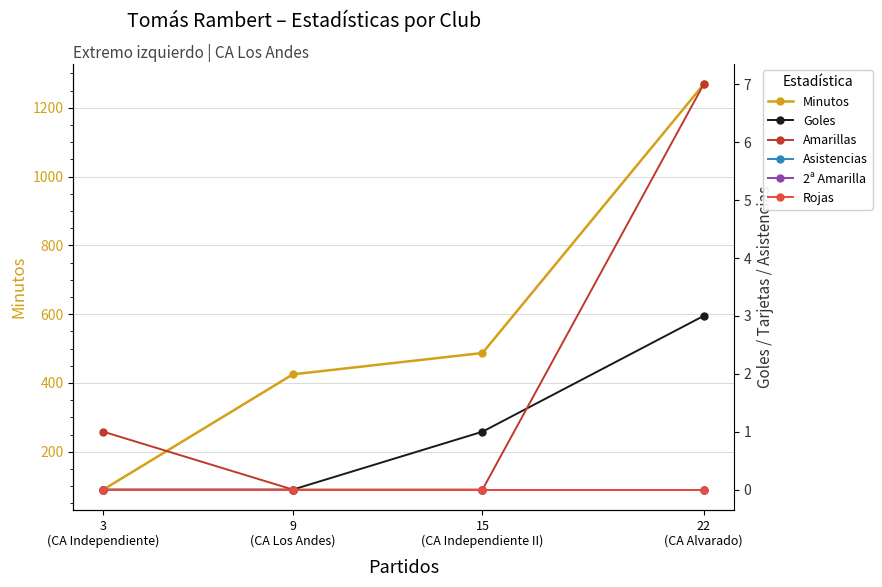

Reading left to right, extract all data points from this chart.

Minutos: 22
(CA Alvarado)=1268	15
(CA Independiente II)=487	9
(CA Los Andes)=425	3
(CA Independiente)=90
Goles: 22
(CA Alvarado)=3	15
(CA Independiente II)=1	9
(CA Los Andes)=0	3
(CA Independiente)=0
Amarillas: 22
(CA Alvarado)=7	15
(CA Independiente II)=0	9
(CA Los Andes)=0	3
(CA Independiente)=1
Asistencias: 22
(CA Alvarado)=0	15
(CA Independiente II)=0	9
(CA Los Andes)=0	3
(CA Independiente)=0
2ª Amarilla: 22
(CA Alvarado)=0	15
(CA Independiente II)=0	9
(CA Los Andes)=0	3
(CA Independiente)=0
Rojas: 22
(CA Alvarado)=0	15
(CA Independiente II)=0	9
(CA Los Andes)=0	3
(CA Independiente)=0